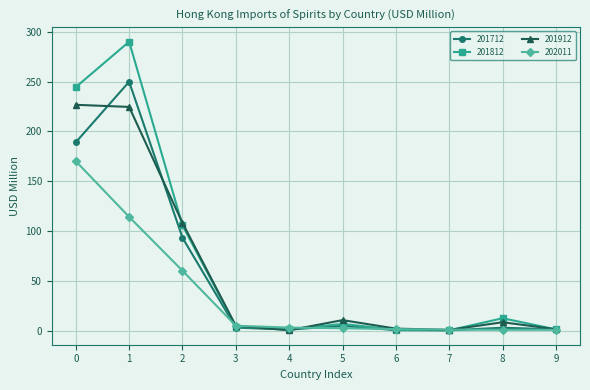

The value of 201712 at 1 is 249.9. True or false?

True